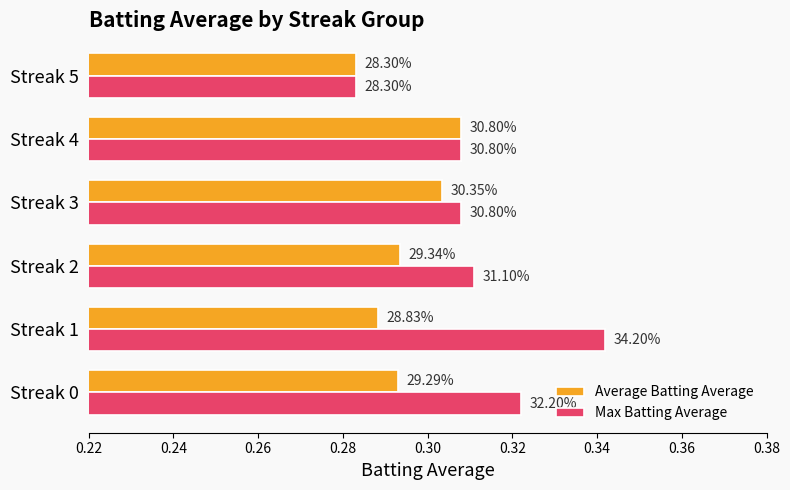

What is the maximum value for Max Batting Average?

0.3